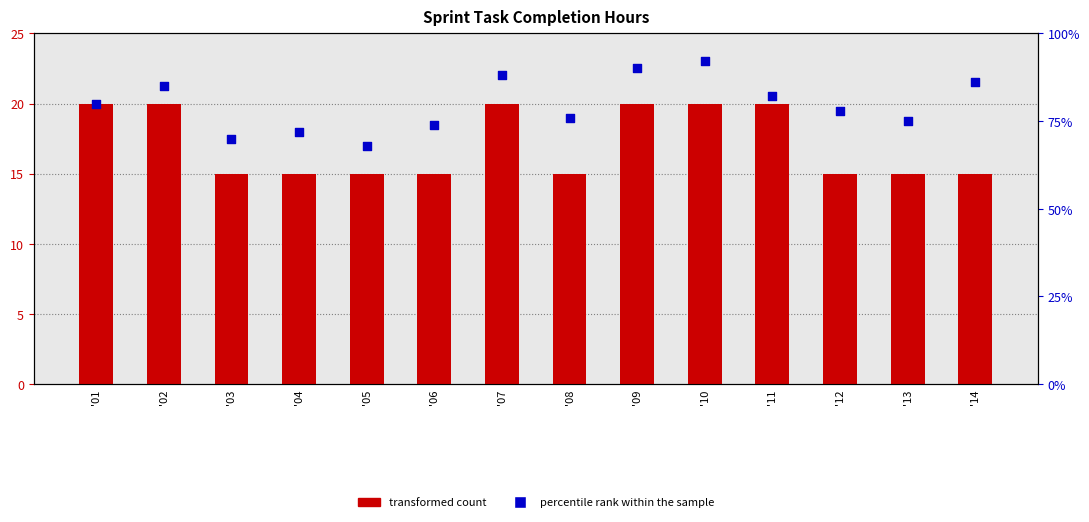

Is the value of percentile rank within the sample at '13 greater than the value of transformed count at '08?

Yes